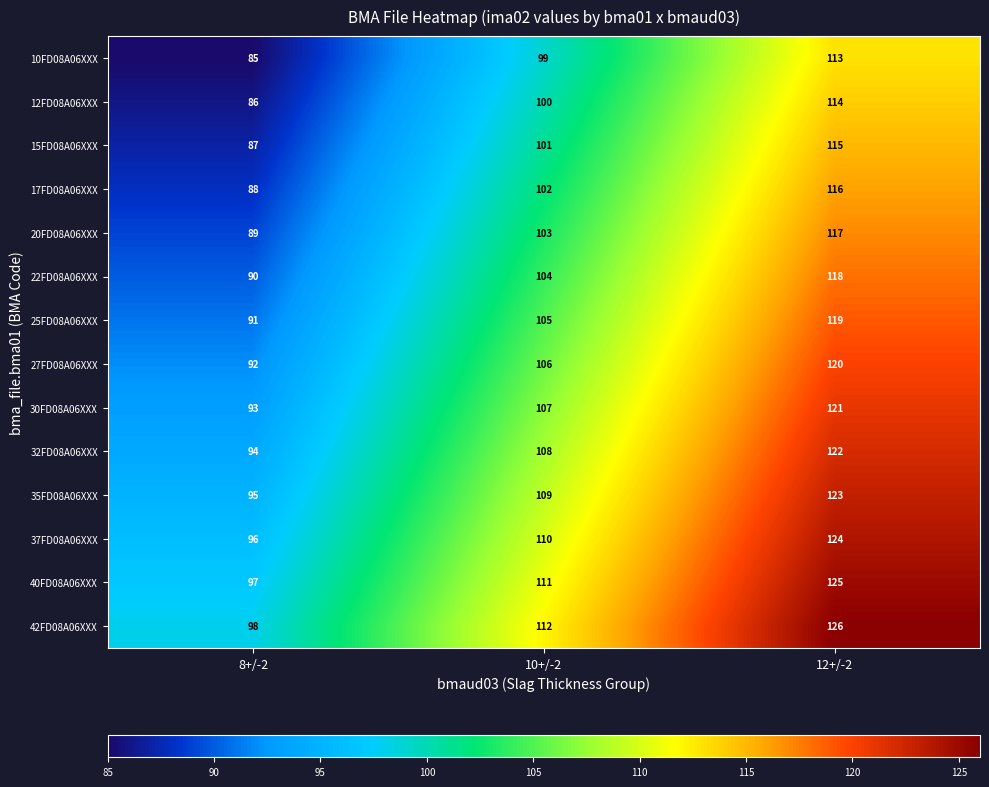

List the series in order of their peak value, lowest first.

10FD08A06XXX, 12FD08A06XXX, 15FD08A06XXX, 17FD08A06XXX, 20FD08A06XXX, 22FD08A06XXX, 25FD08A06XXX, 27FD08A06XXX, 30FD08A06XXX, 32FD08A06XXX, 35FD08A06XXX, 37FD08A06XXX, 40FD08A06XXX, 42FD08A06XXX